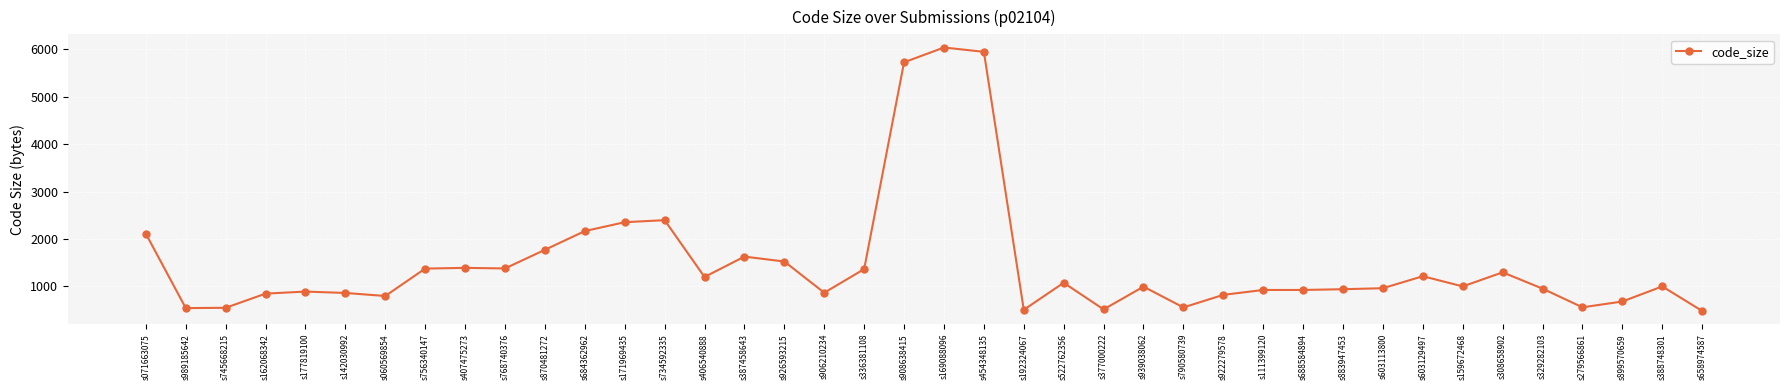

What is the label of the 21st point from the left?

s169088096